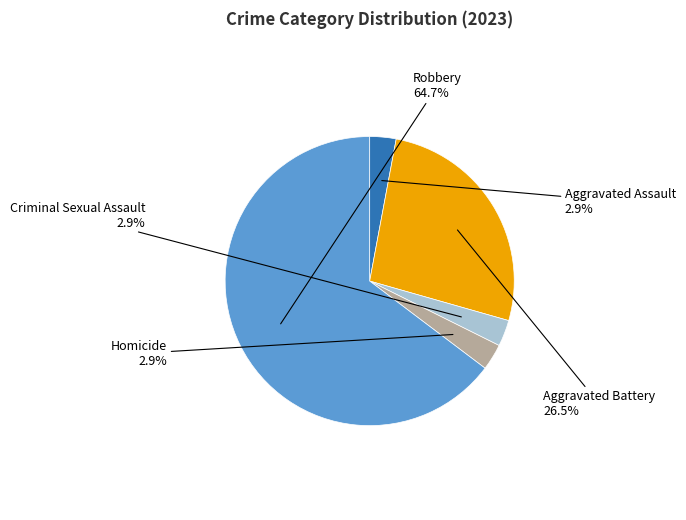

True or false: Homicide accounts for 3% of the total.

True